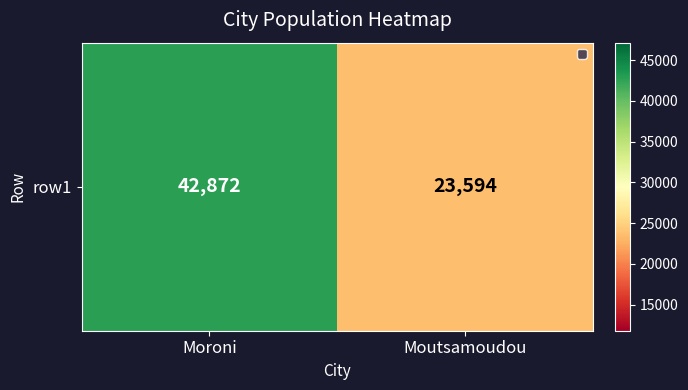

Is it true that the value at Moroni is 10800?

False